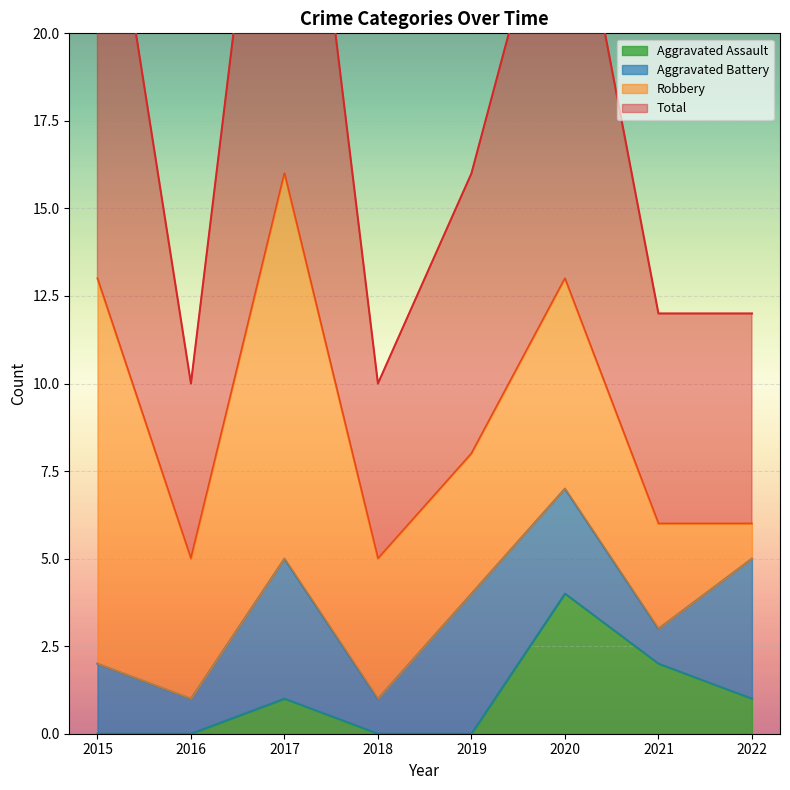

How many interior local peaks does the Aggravated Assault series have?

2